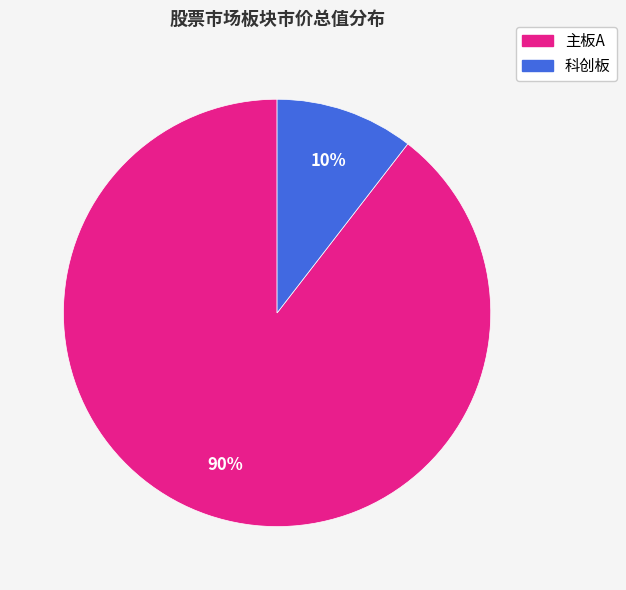

How many slices are in this pie chart?

2